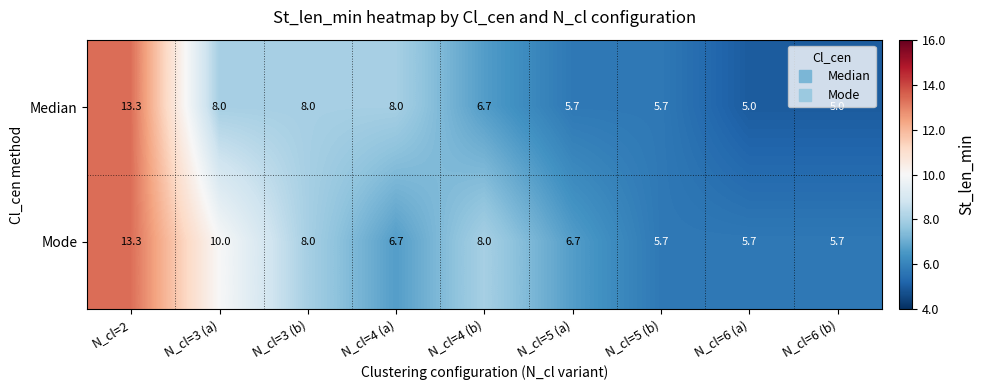

What is the difference between the maximum and minimum values in the Mode series?

7.6